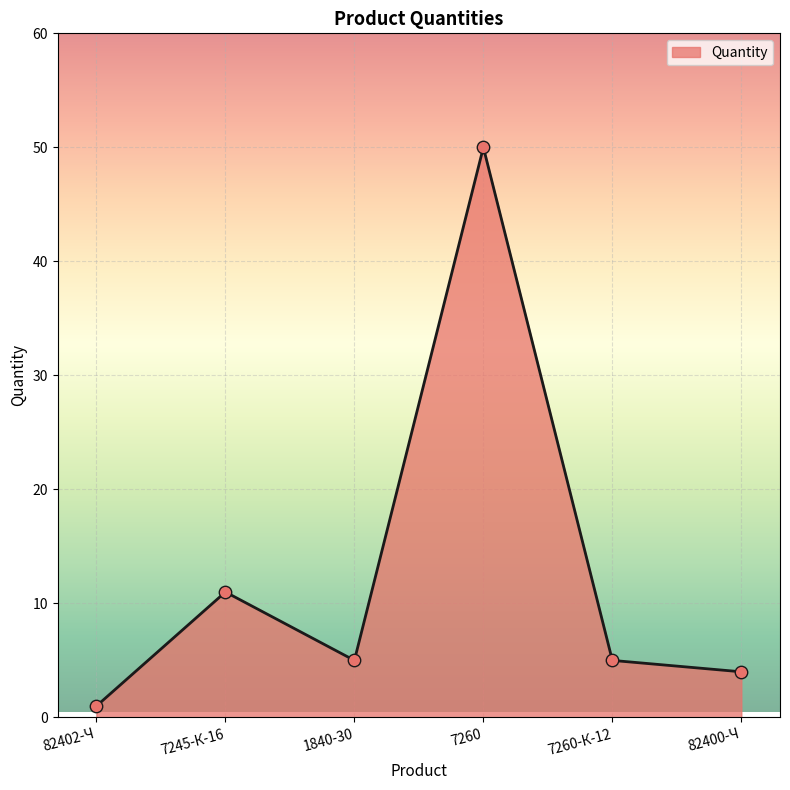

What is the change in value from 7245-К-16 to 1840-30?

-6